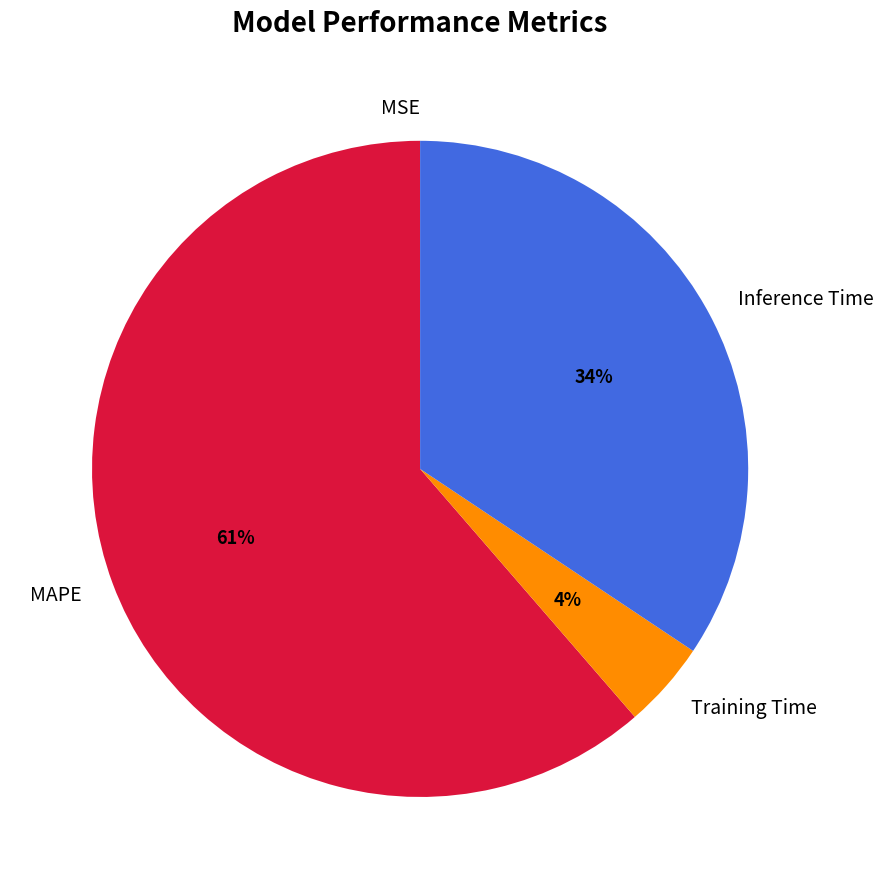

Which slice represents more than half of the pie?

MAPE